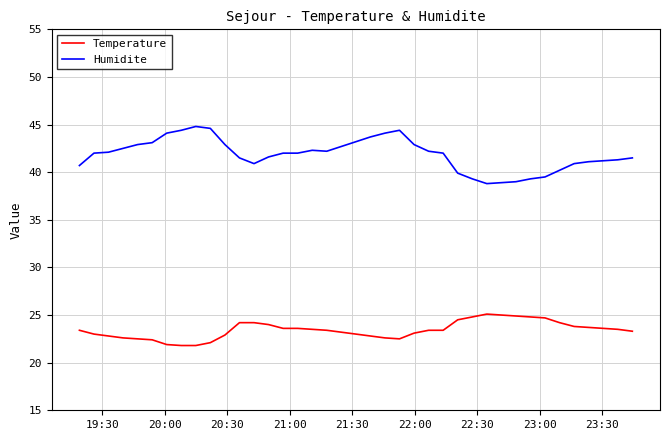

Which series has the widest spread of values?

Humidite